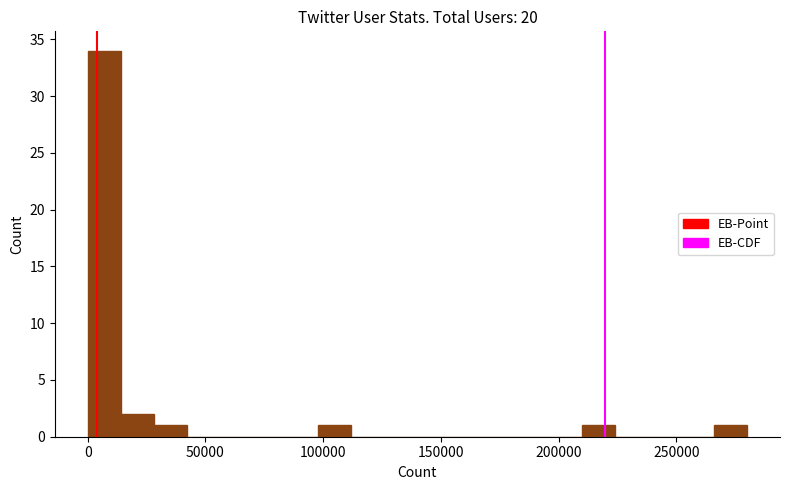

Read against the x-axis, roughly where is the centre of the tallest bar?

5000